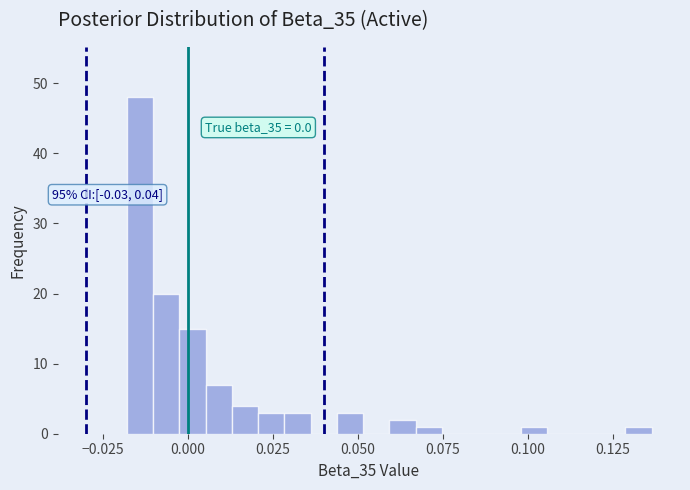

Around what value on the x-axis is the tallest bar? Give the approximate position of its centre, as read against the axis.

-0.015